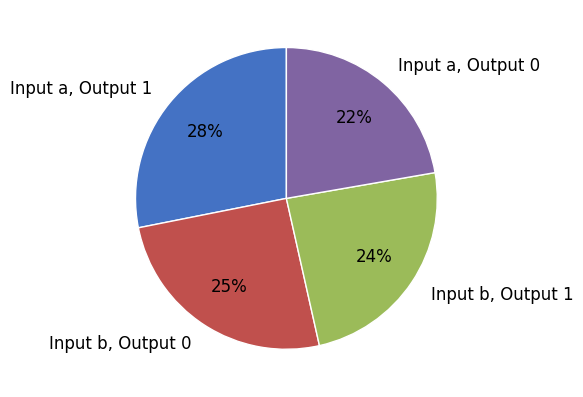

What is the ratio of the value at Input b, Output 0 to the value at Input a, Output 1?

0.9